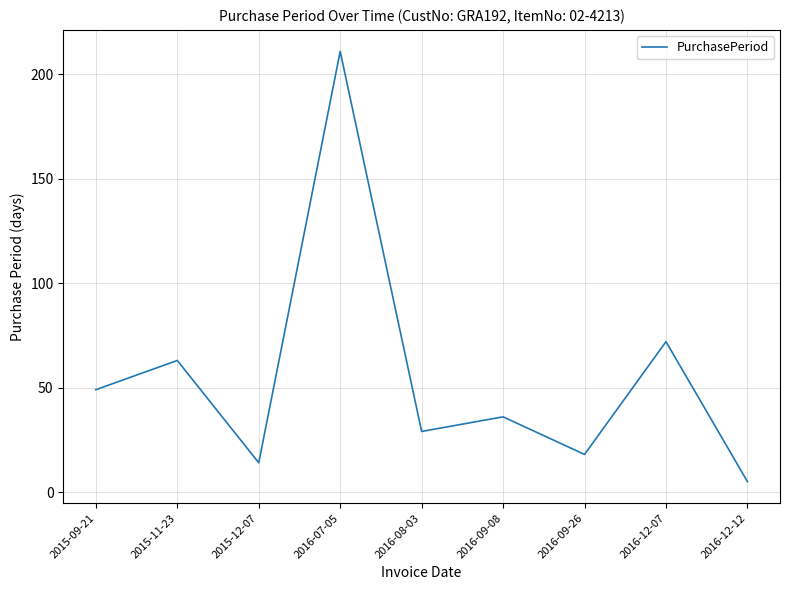

How many lines are shown in the chart?

1